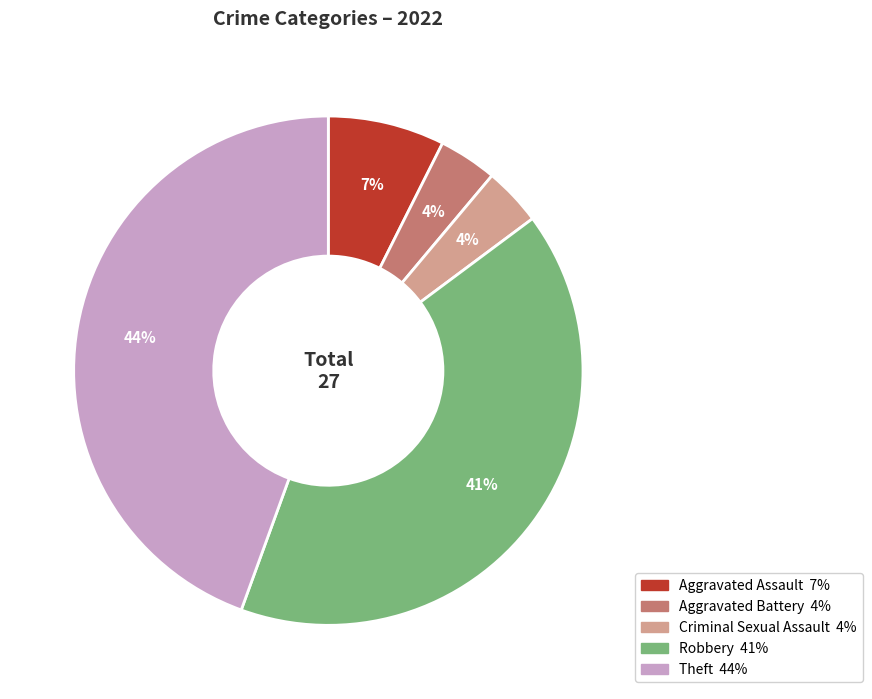

How many segments does this pie chart have?

5